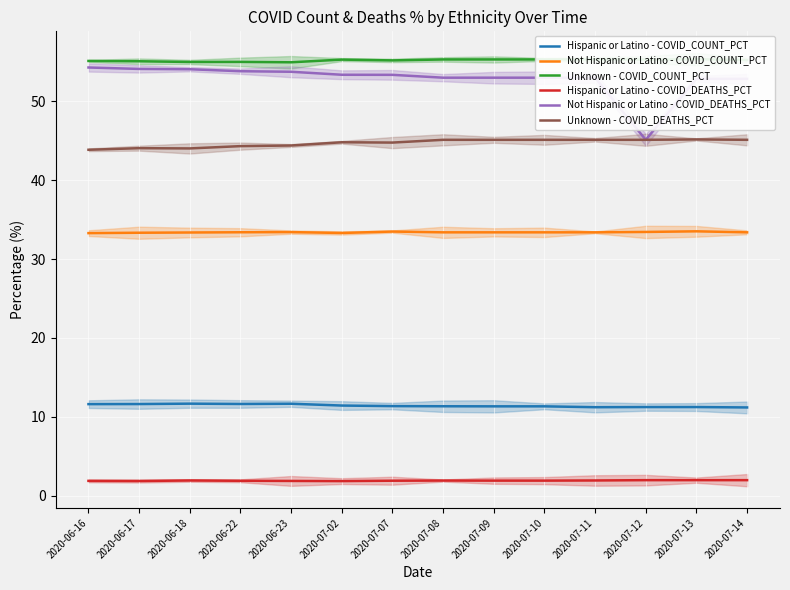

At which label is Unknown - COVID_COUNT_PCT closest to 55?

2020-06-22